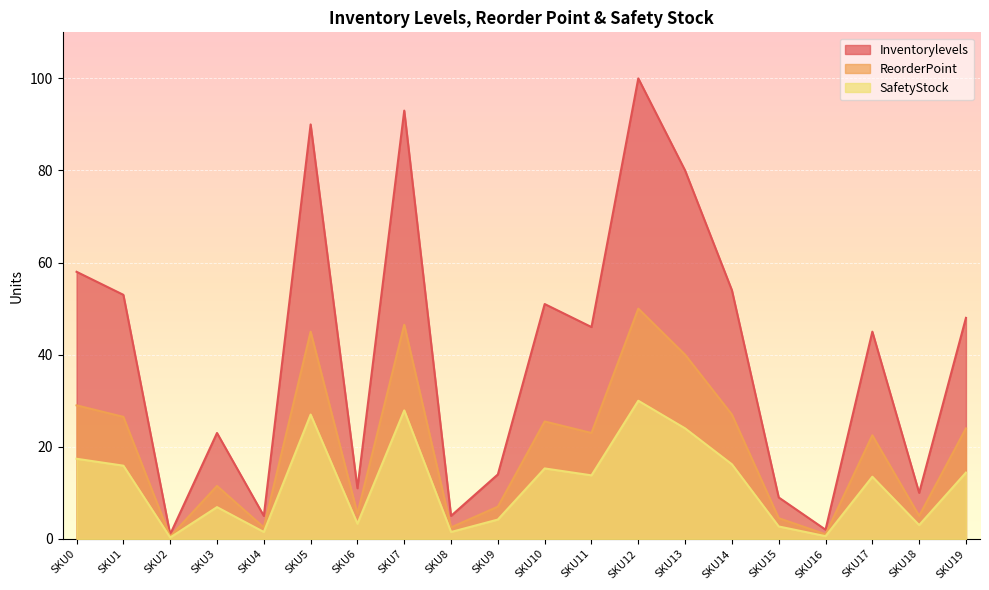

Is the value of Inventorylevels at SKU19 greater than the value of ReorderPoint at SKU8?

Yes